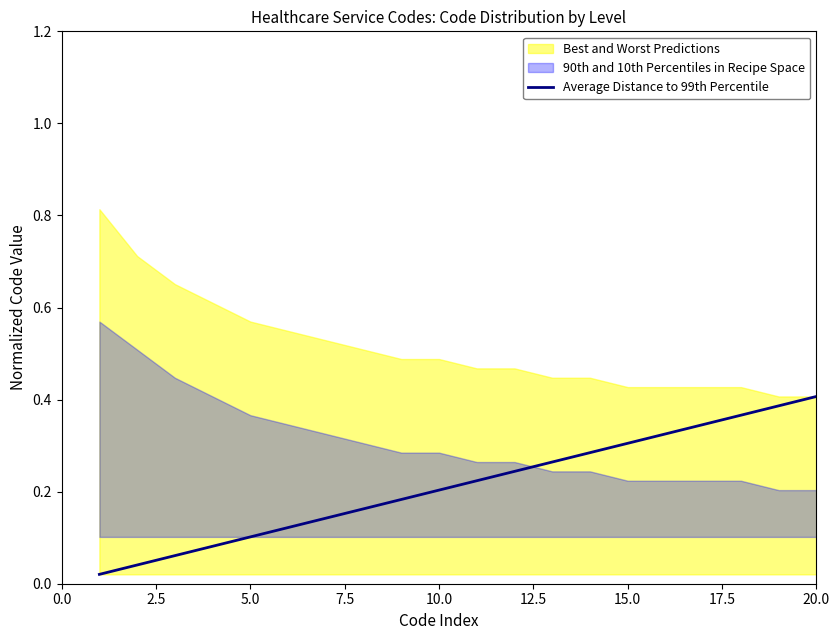

True or false: the data has more than 2 interior local peaks.

False